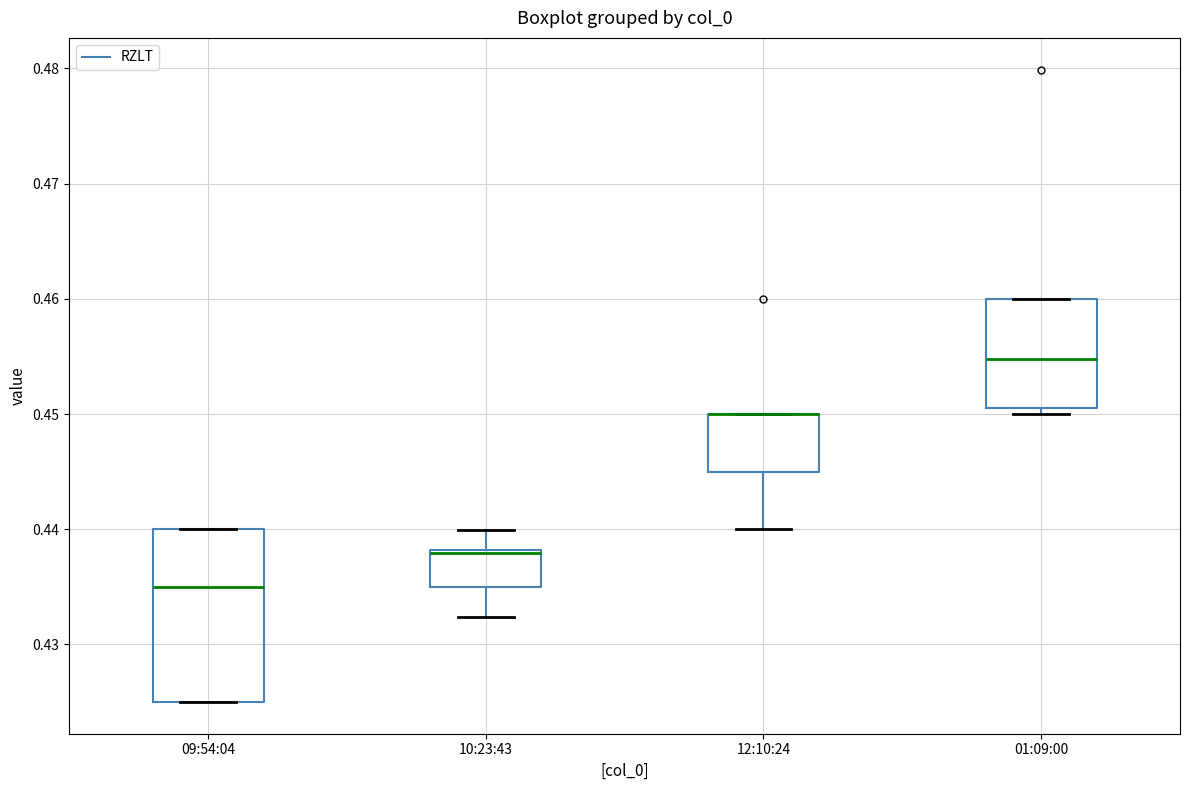

Which box is the tallest, from its lower edge to its upper edge?

09:54:04